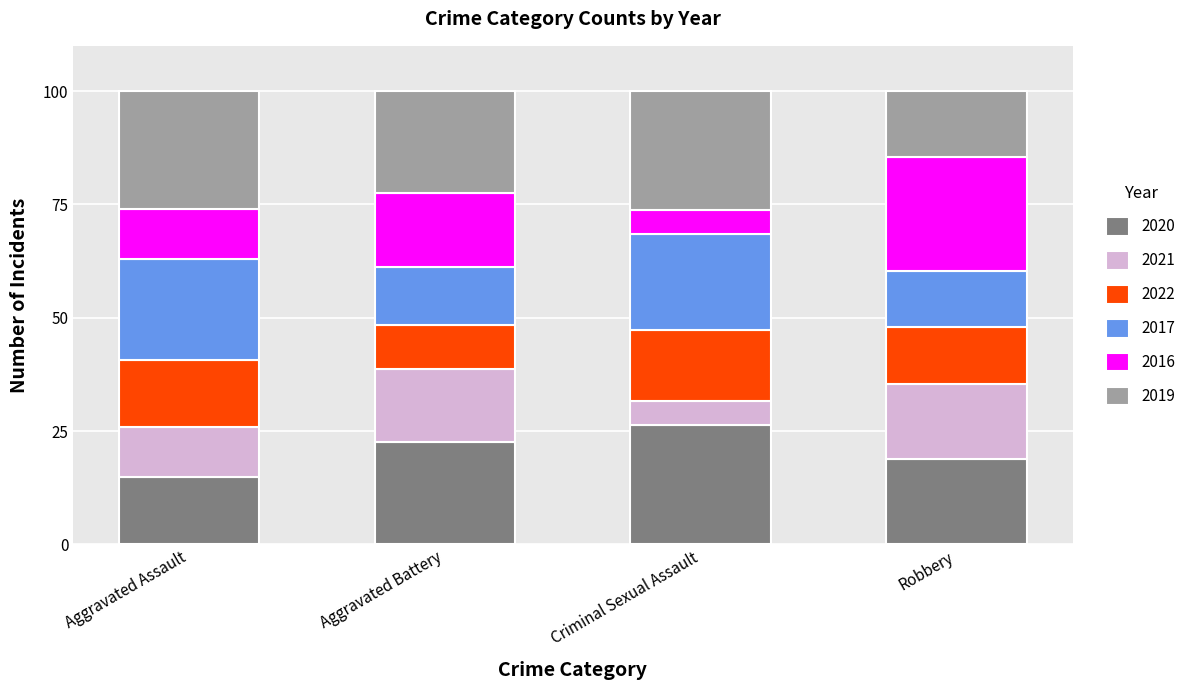

Which category has the lowest value in the 2020 series?

Aggravated Assault